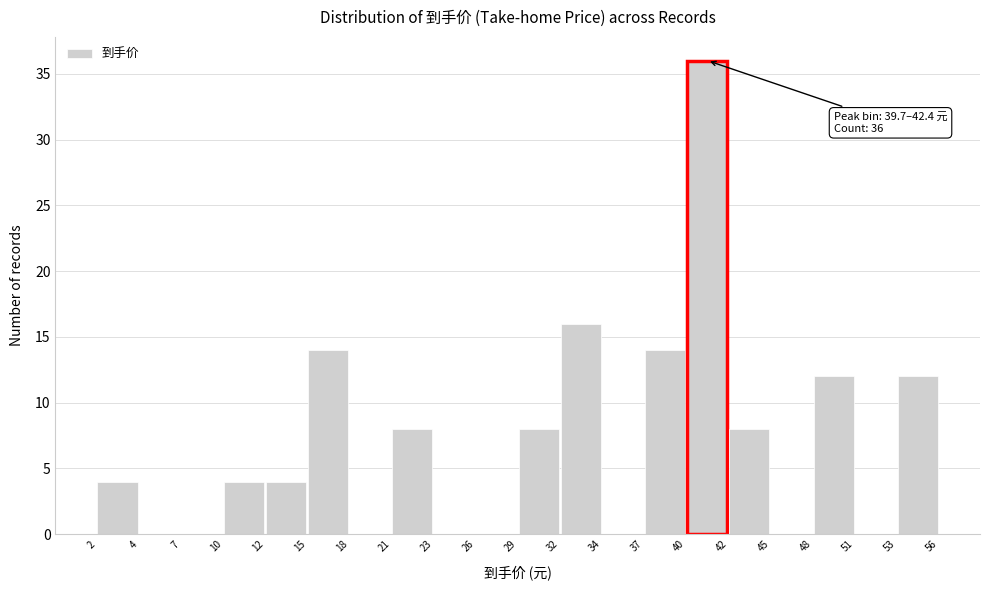

Which range on the x-axis has the tallest bar?

40 to 42